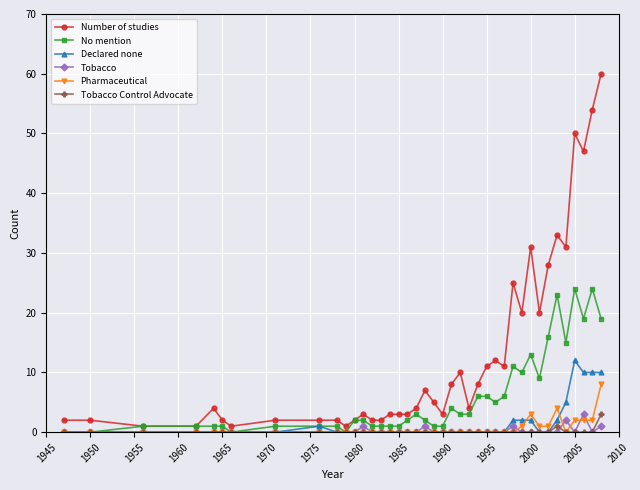

How many data points does each series have?

40